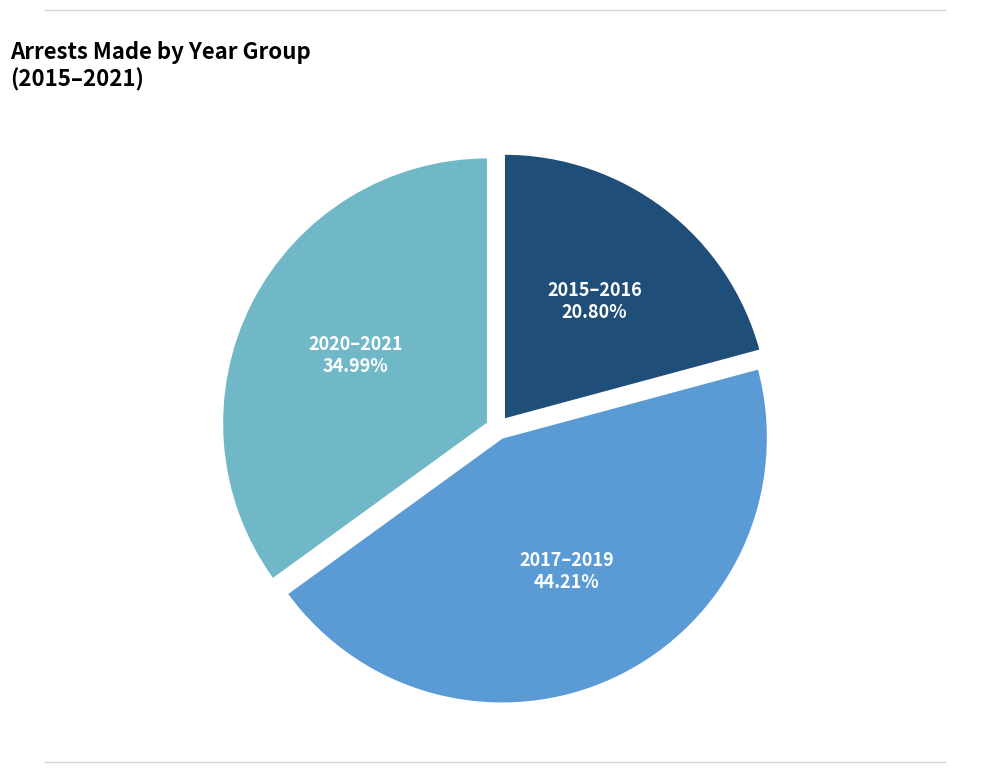

Approximately how many times larger is the value at 2015–2016 compared to 2020–2021?

0.6